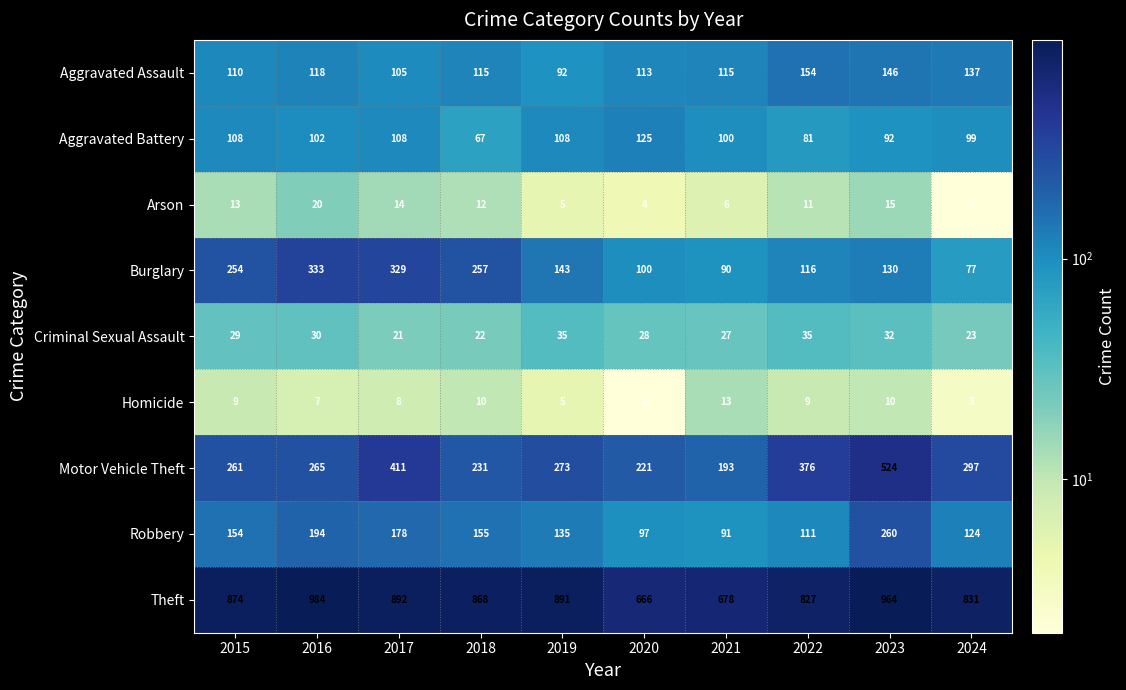

Count the Aggravated Battery values in the range 92 to 108.

7